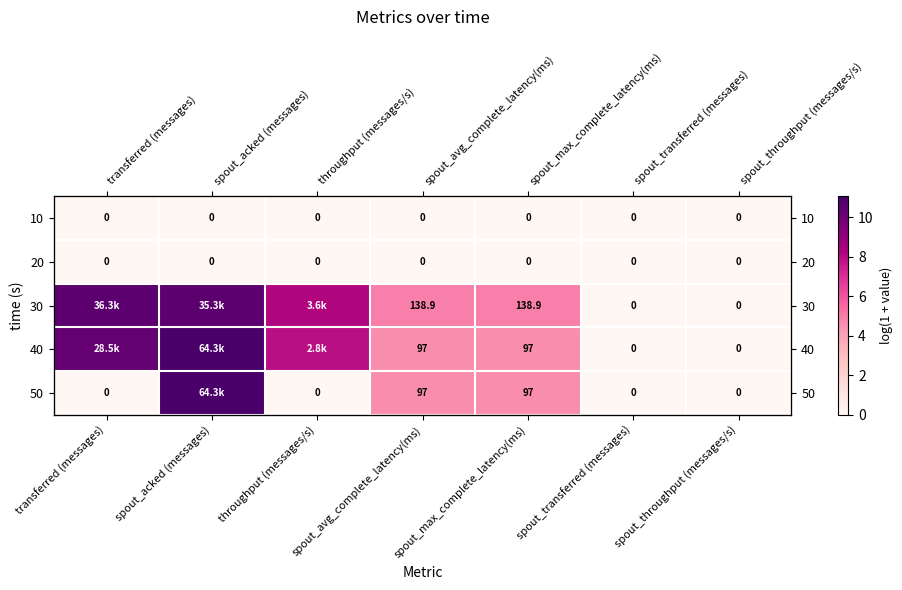

Where is 30 nearest to the value 5?

spout_avg_complete_latency(ms)